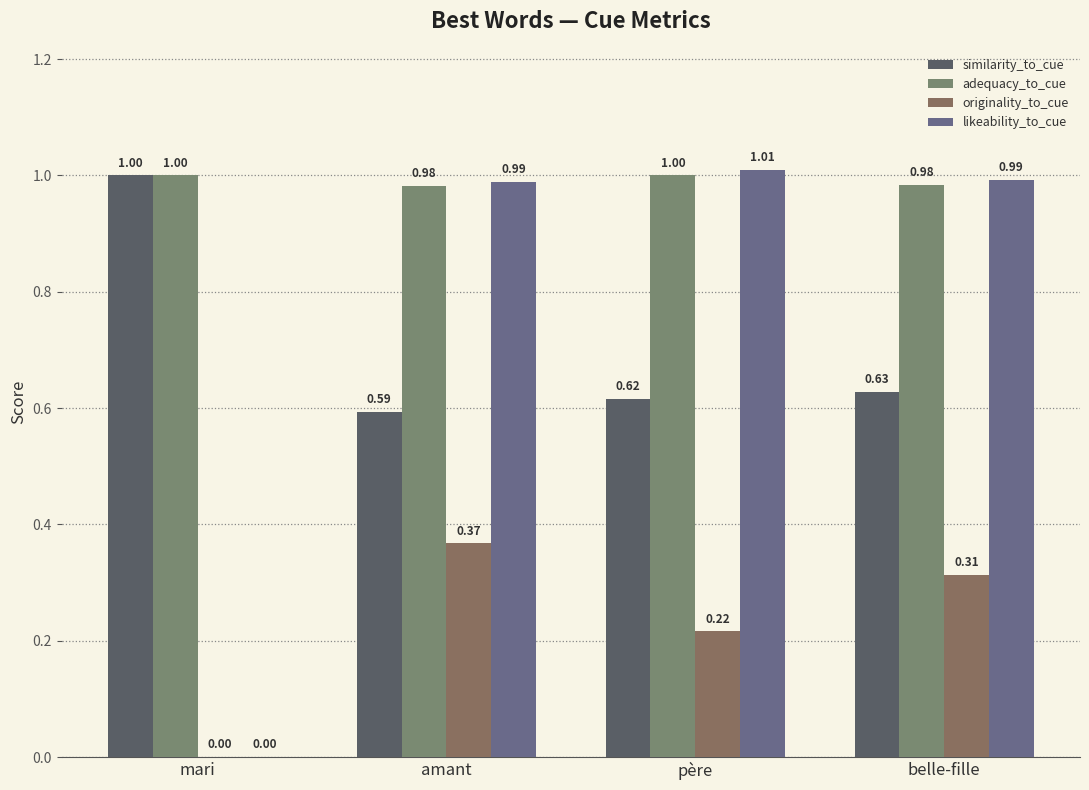

How many data points in likeability_to_cue are above 0?

3